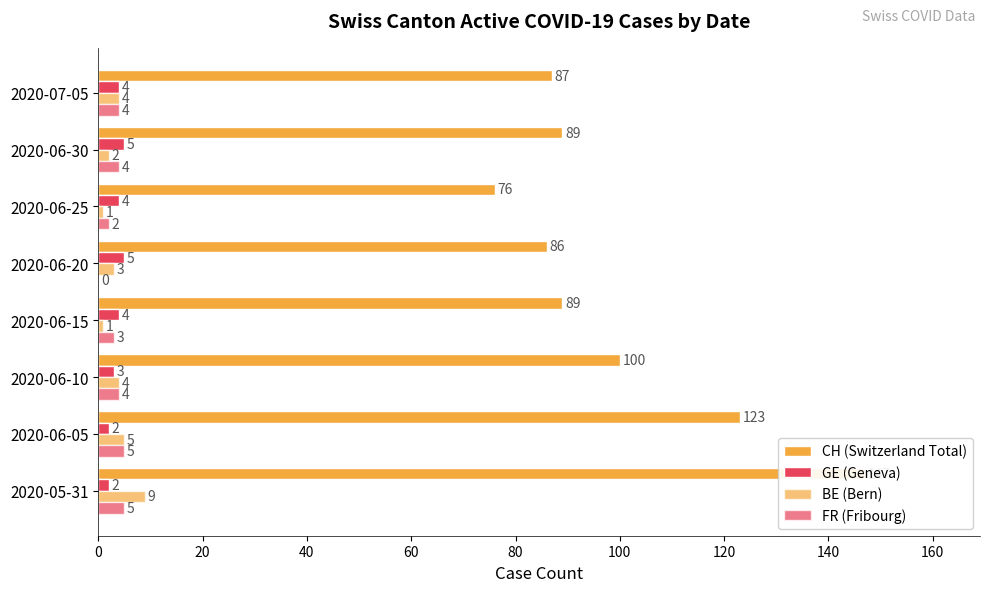

What is the difference between the second highest and minimum values in the BE (Bern) series?

4